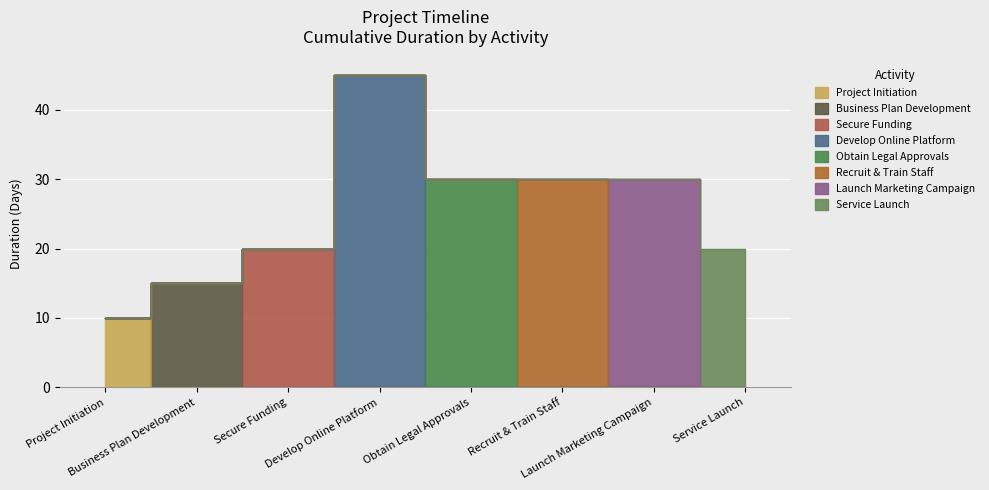

True or false: there are more than 0 points higher than both neighbors.

True